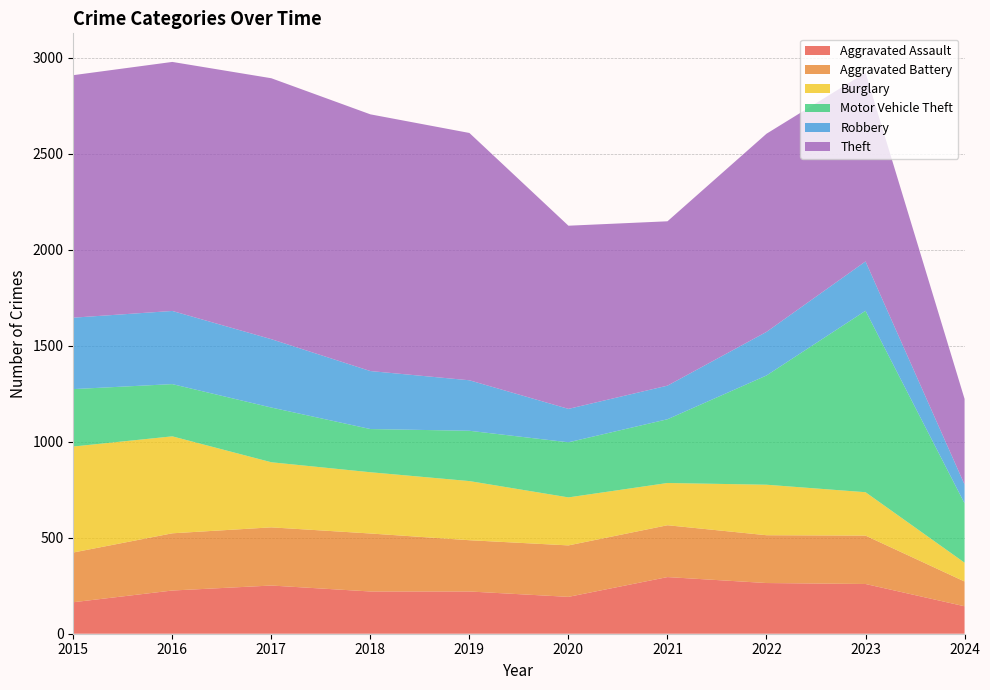

Reading left to right, list all the values displayed in this chart.

Aggravated Assault: 164	225	251	220	220	192	295	264	259	143
Aggravated Battery: 259	298	303	302	267	268	270	249	252	129
Burglary: 552	505	339	319	308	250	220	263	226	98
Motor Vehicle Theft: 299	272	285	225	262	287	332	569	945	309
Robbery: 372	381	356	302	263	174	175	227	257	98
Theft: 1263	1297	1359	1337	1288	954	856	1032	983	446